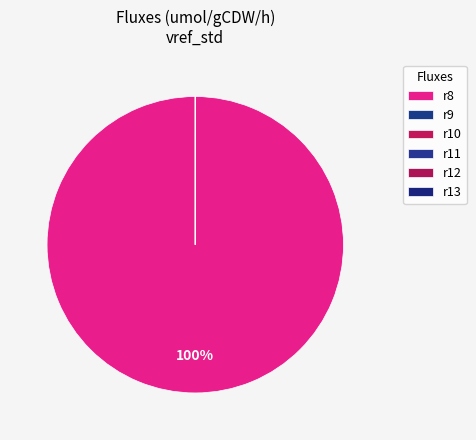

To the nearest percent, what is the difference between the largest and smallest slice percentages?

100%